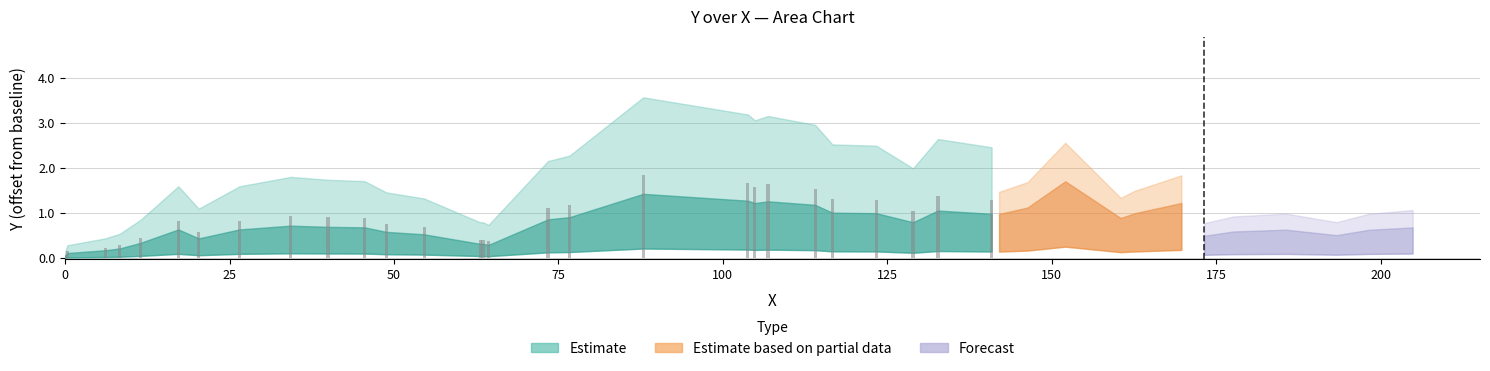

Rank the categories by value from highest to lowest.

39, 30, 36, 38, 35, 18, 37, 19, 21, 34, 33, 20, 22, 29, 26, 23, 24, 32, 27, 28, 17, 31, 16, 25, 8, 9, 10, 5, 7, 11, 12, 6, 4, 14, 13, 15, 3, 2, 1, 0